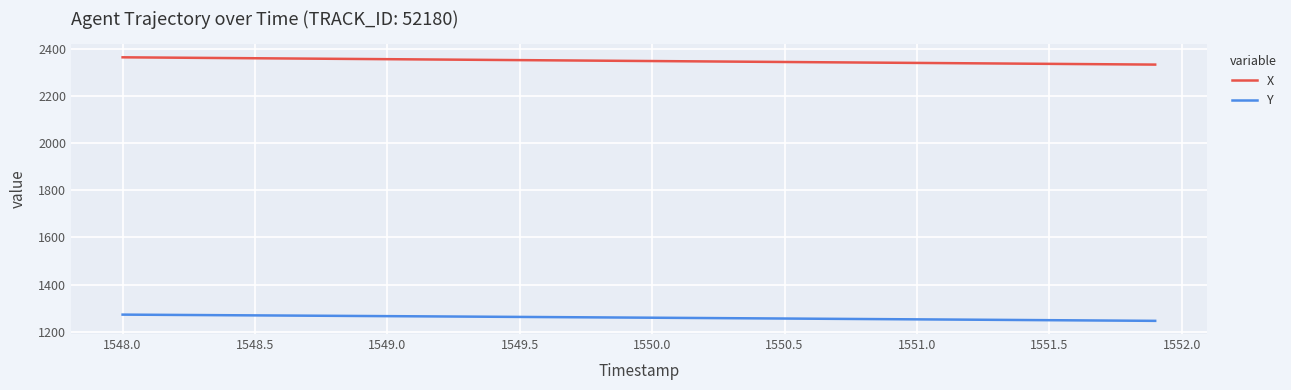

Does the chart display data point markers on the line(s)?

No